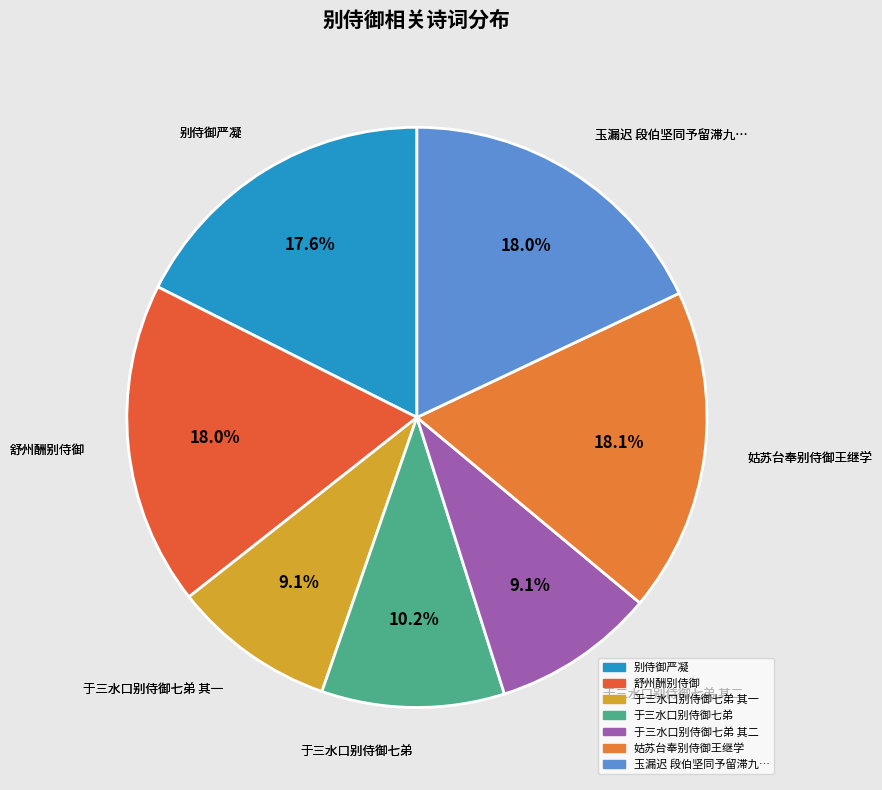

Count the number of slices in the pie.

7